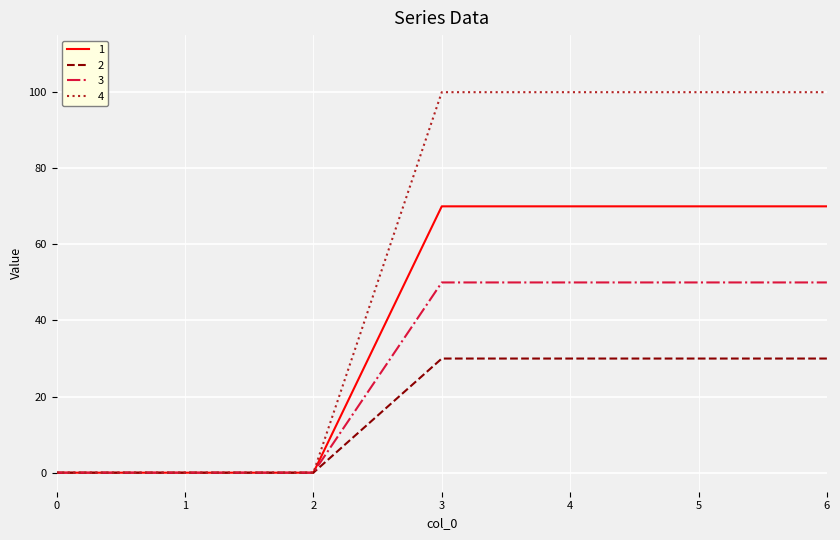

What is the greatest value displayed?

100